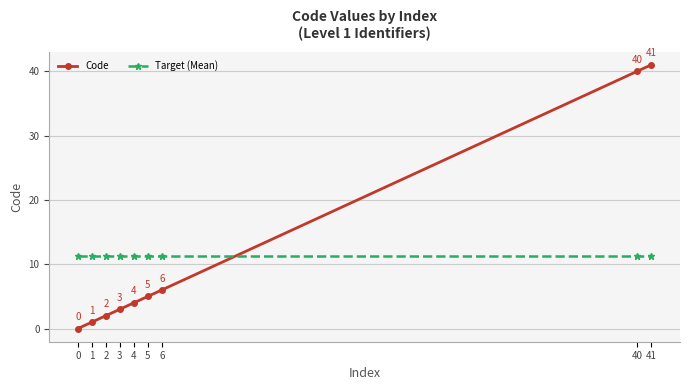

What is the maximum value for Target (Mean)?

11.3